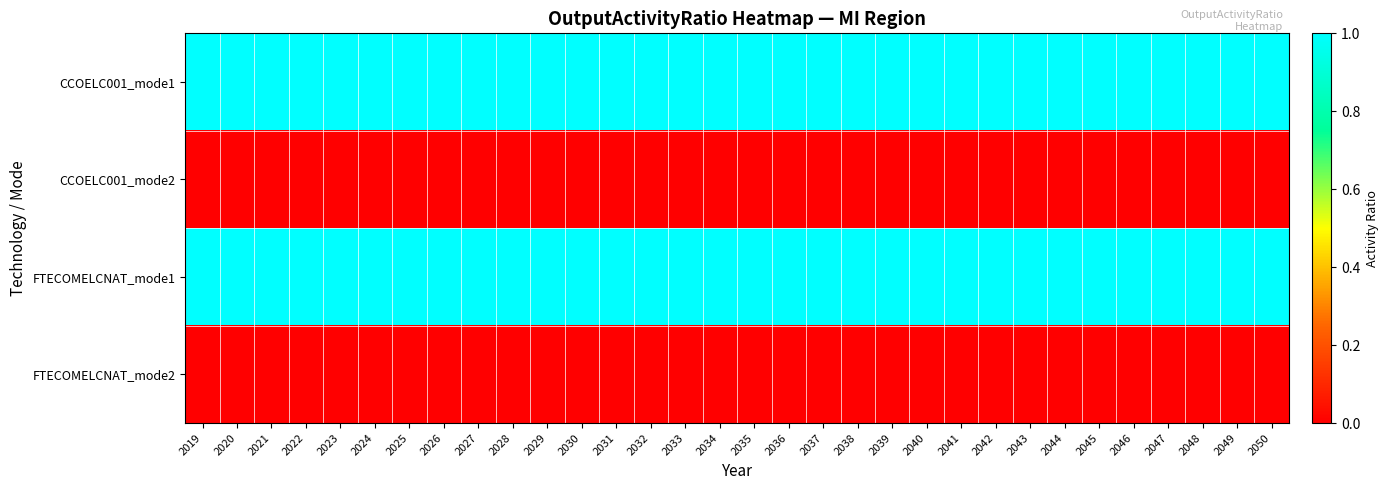

List the series in order of their peak value, highest first.

CCOELC001_mode1, FTECOMELCNAT_mode1, CCOELC001_mode2, FTECOMELCNAT_mode2